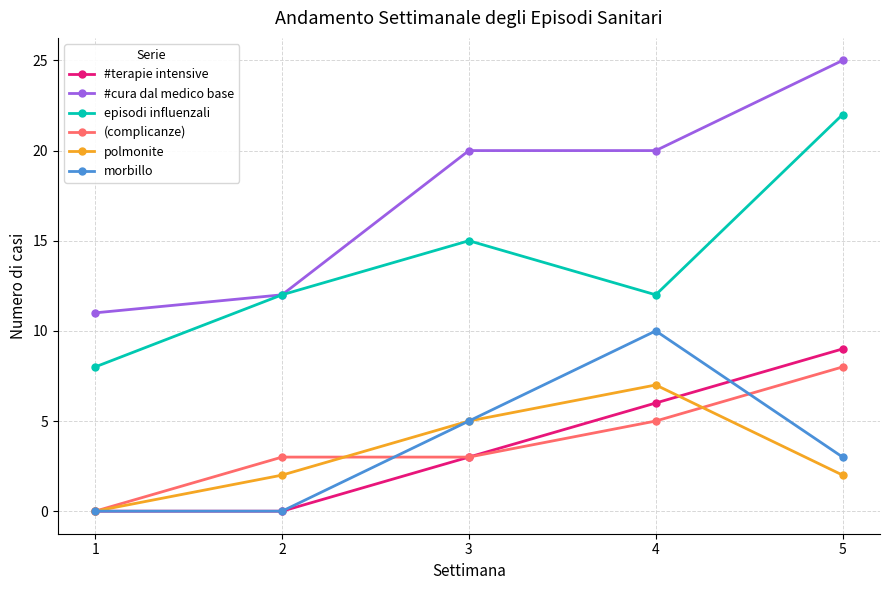

Reading left to right, what are all the values shown in this chart?

#terapie intensive: 1=0	2=0	3=3	4=6	5=9
#cura dal medico base: 1=11	2=12	3=20	4=20	5=25
episodi influenzali: 1=8	2=12	3=15	4=12	5=22
(complicanze): 1=0	2=3	3=3	4=5	5=8
polmonite: 1=0	2=2	3=5	4=7	5=2
morbillo: 1=0	2=0	3=5	4=10	5=3